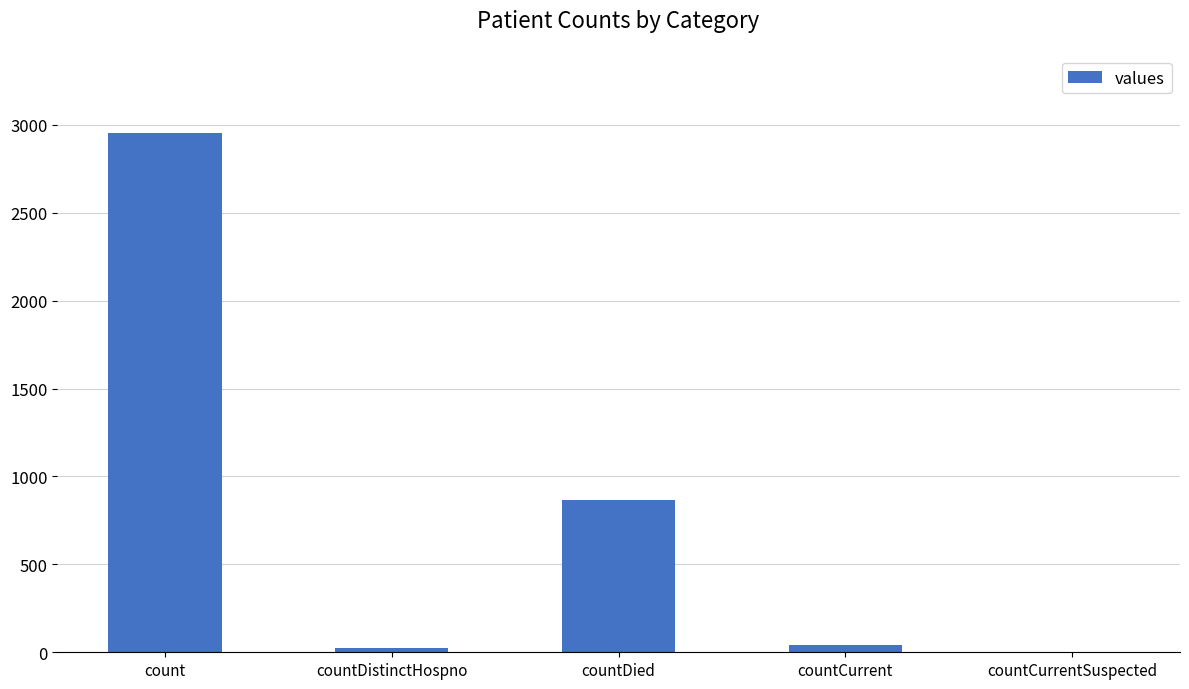

Does the chart contain stacked bars?

No